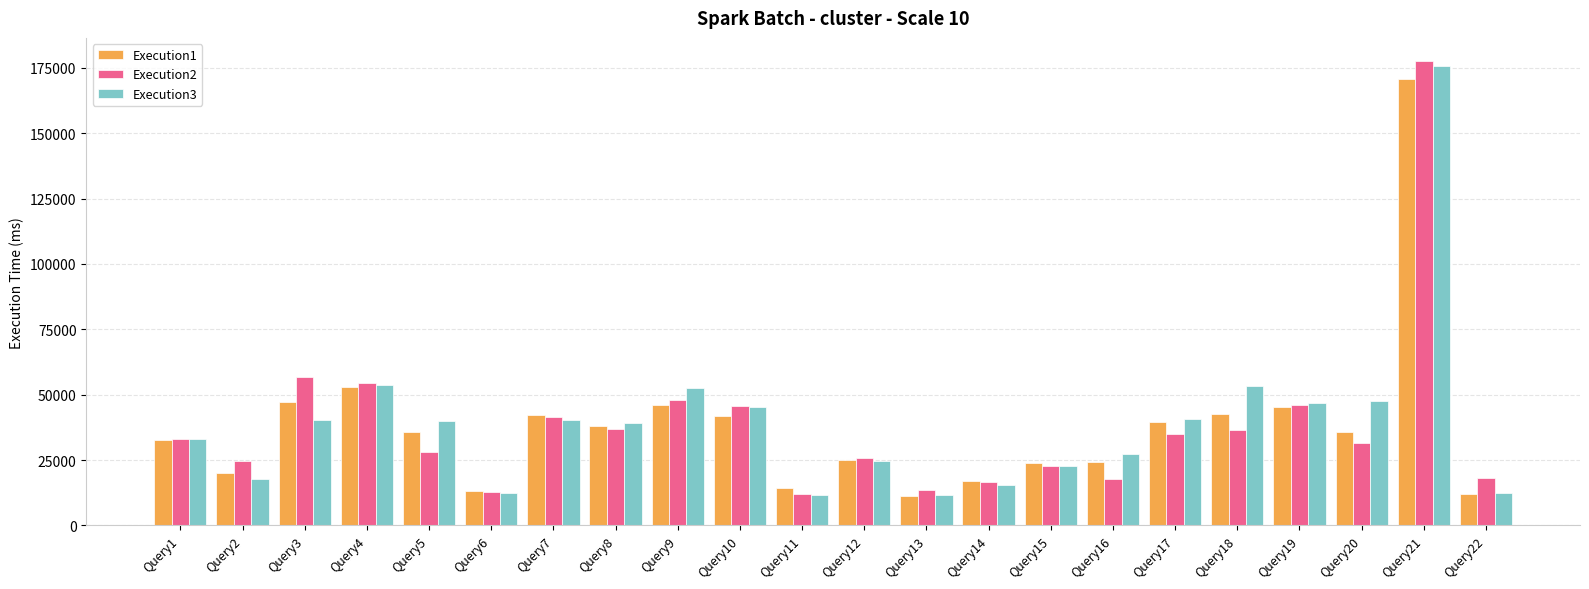

Count the number of categories in the chart.

22